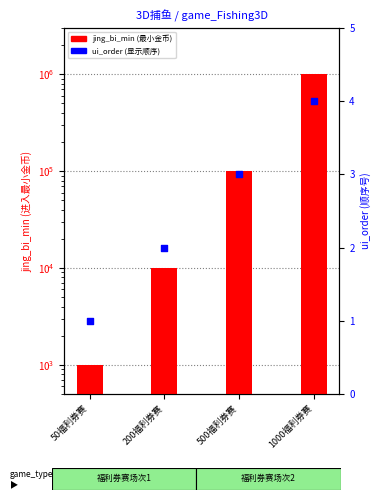

Which series has the widest spread of Y values?

jing_bi_min (最小金币)